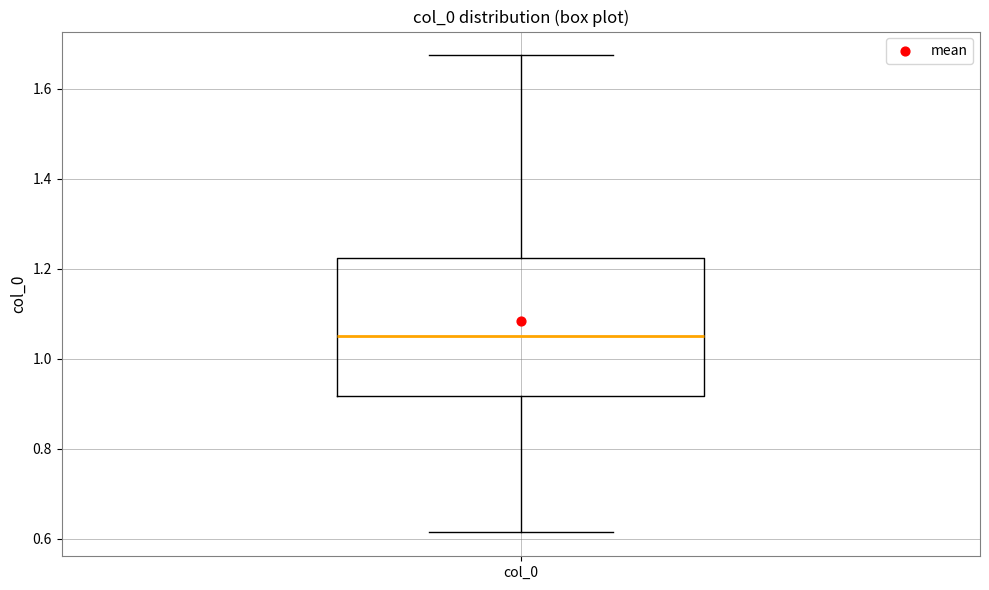

Transcribe this box plot: give where the median line is, the range the box spans, and where the two whiskers end, as read against the y-axis. The values are not printed on the chart, so give them approximately, as read against the axis.

median 1.06, box 0.92 to 1.22, whiskers 0.62 to 1.68